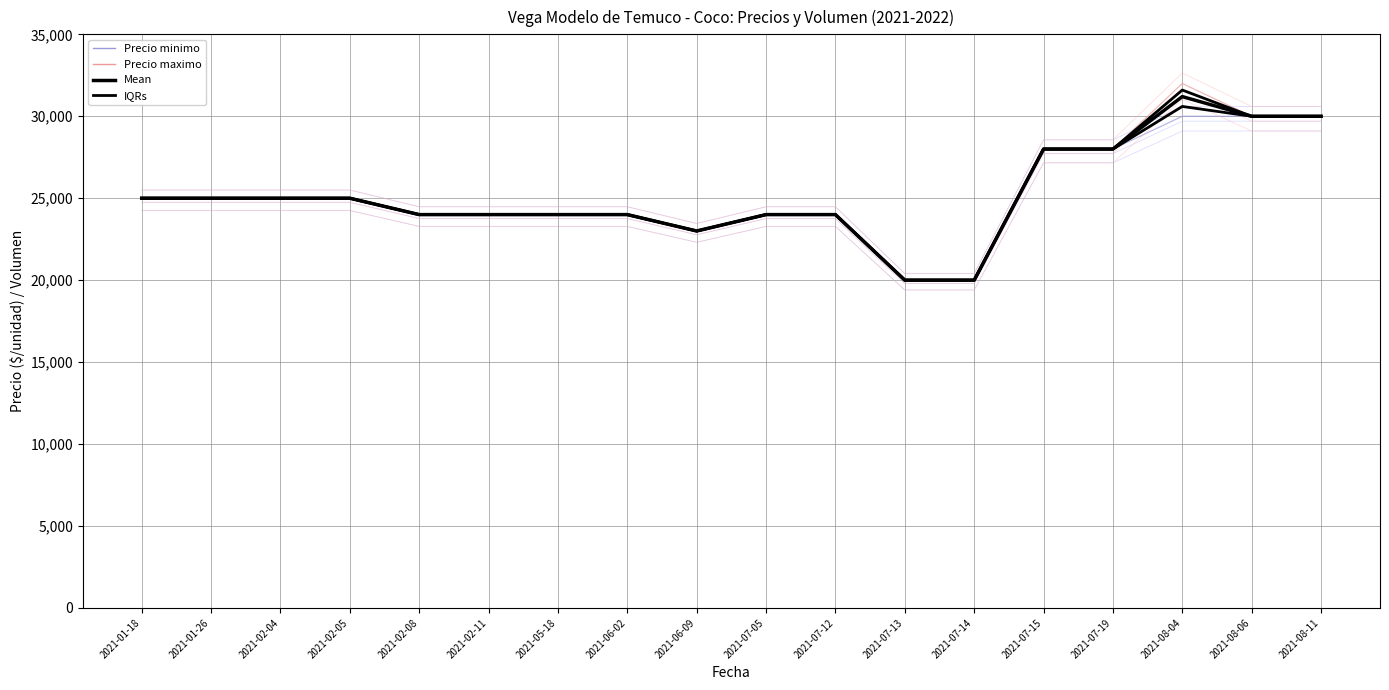

At which category is the sum across all series the highest?

2021-08-04